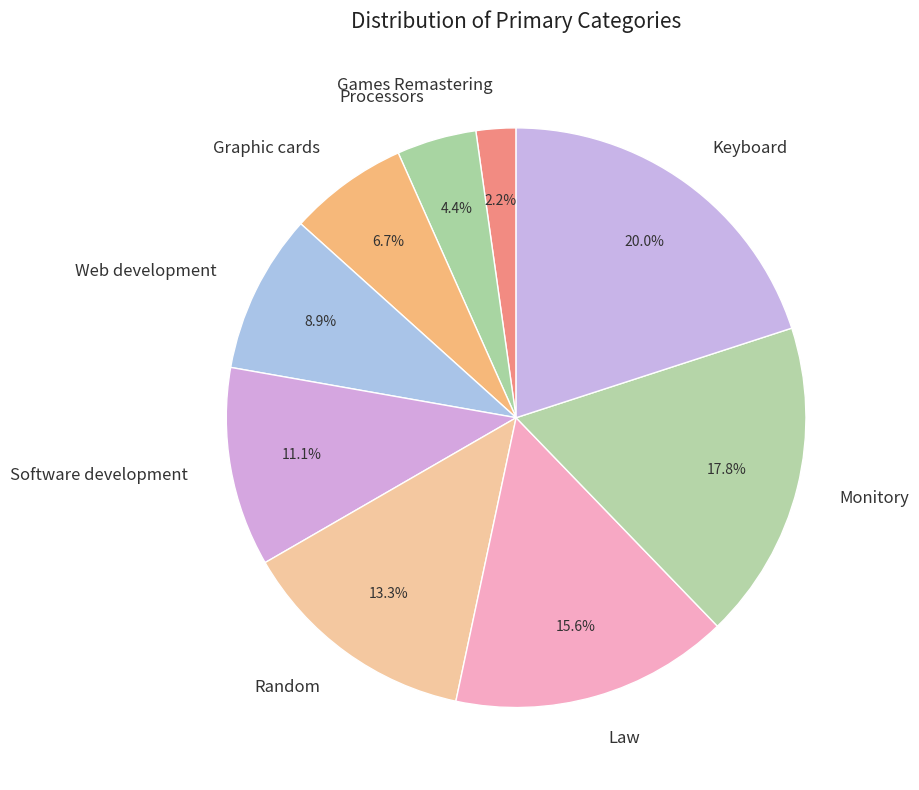

Rank the categories by value from highest to lowest.

Keyboard, Monitory, Law, Random, Software development, Web development, Graphic cards, Processors, Games Remastering